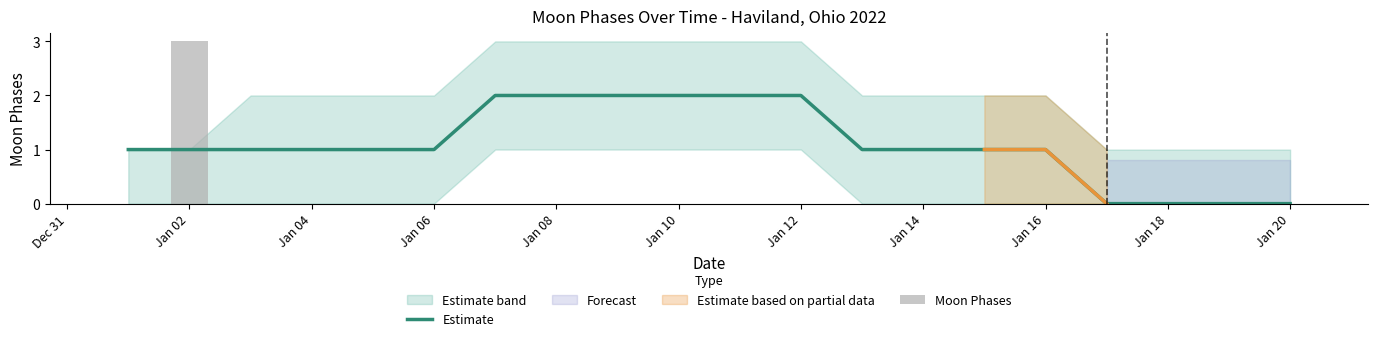

How many values in Moon Phases are above zero?

1